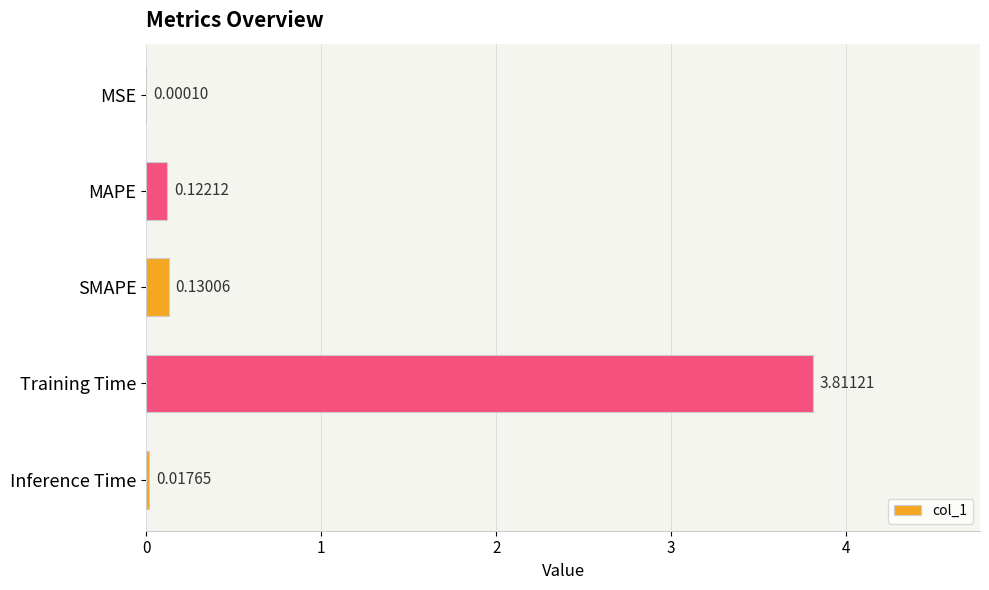

What is the change in value from MSE to MAPE?

+0.1